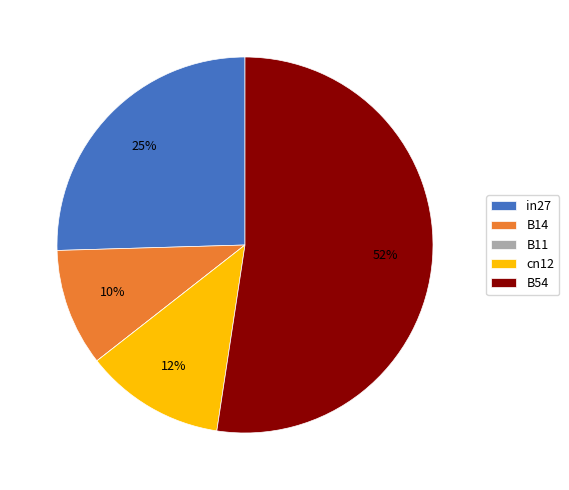

The in27 slice represents 20% of the pie. True or false?

False